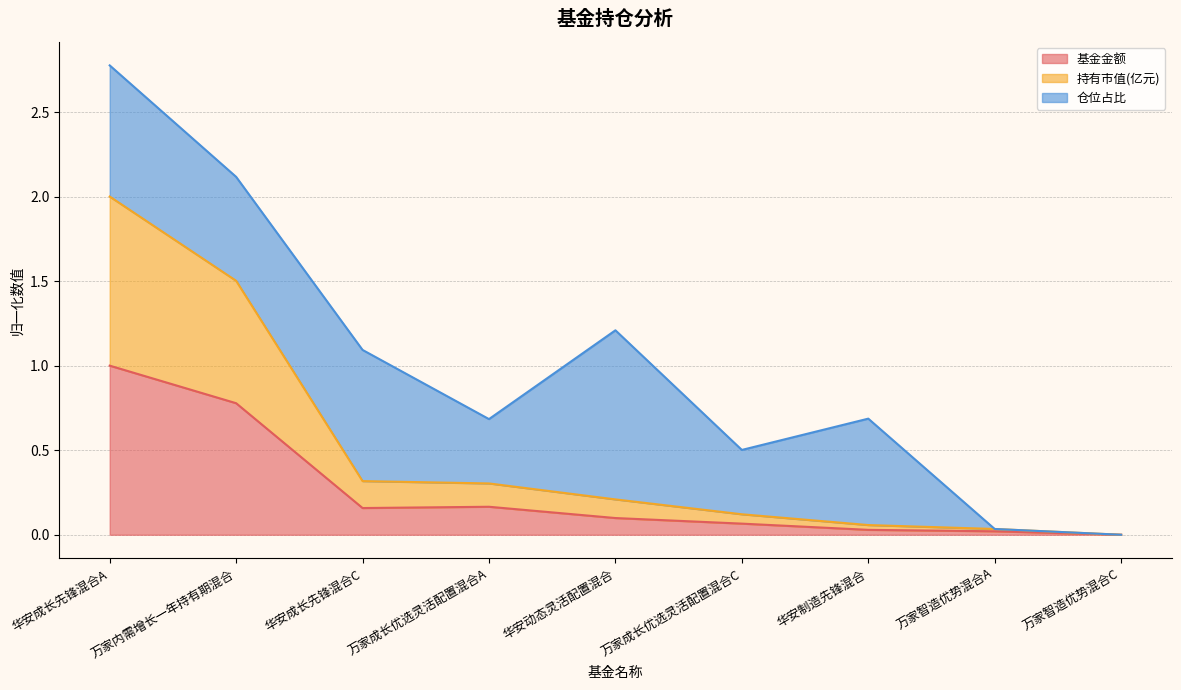

How many categories are shown in the chart?

9